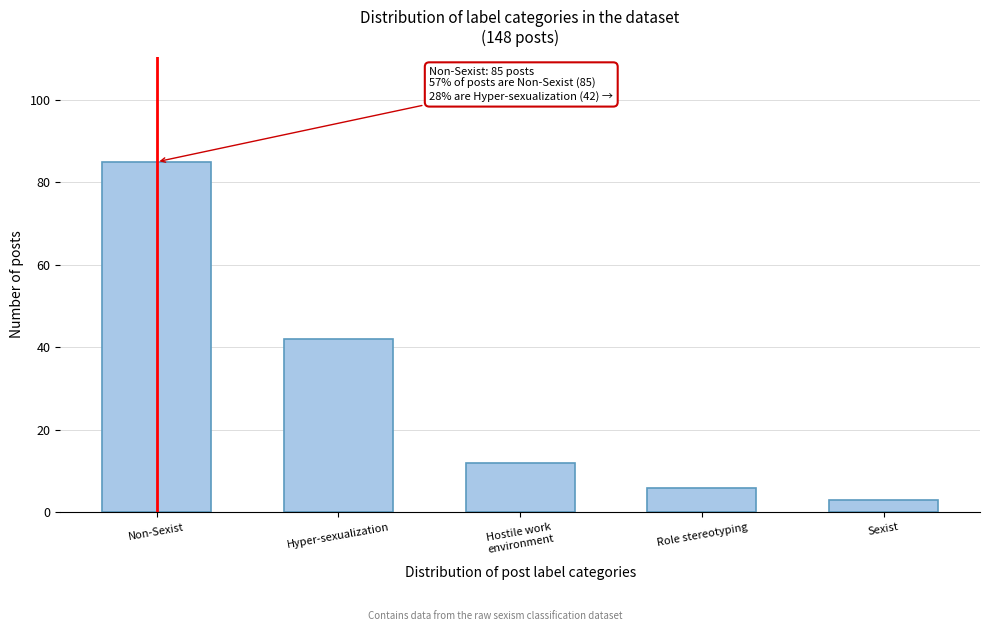

Reading left to right, list all the values displayed in this chart.

85	42	12	6	3